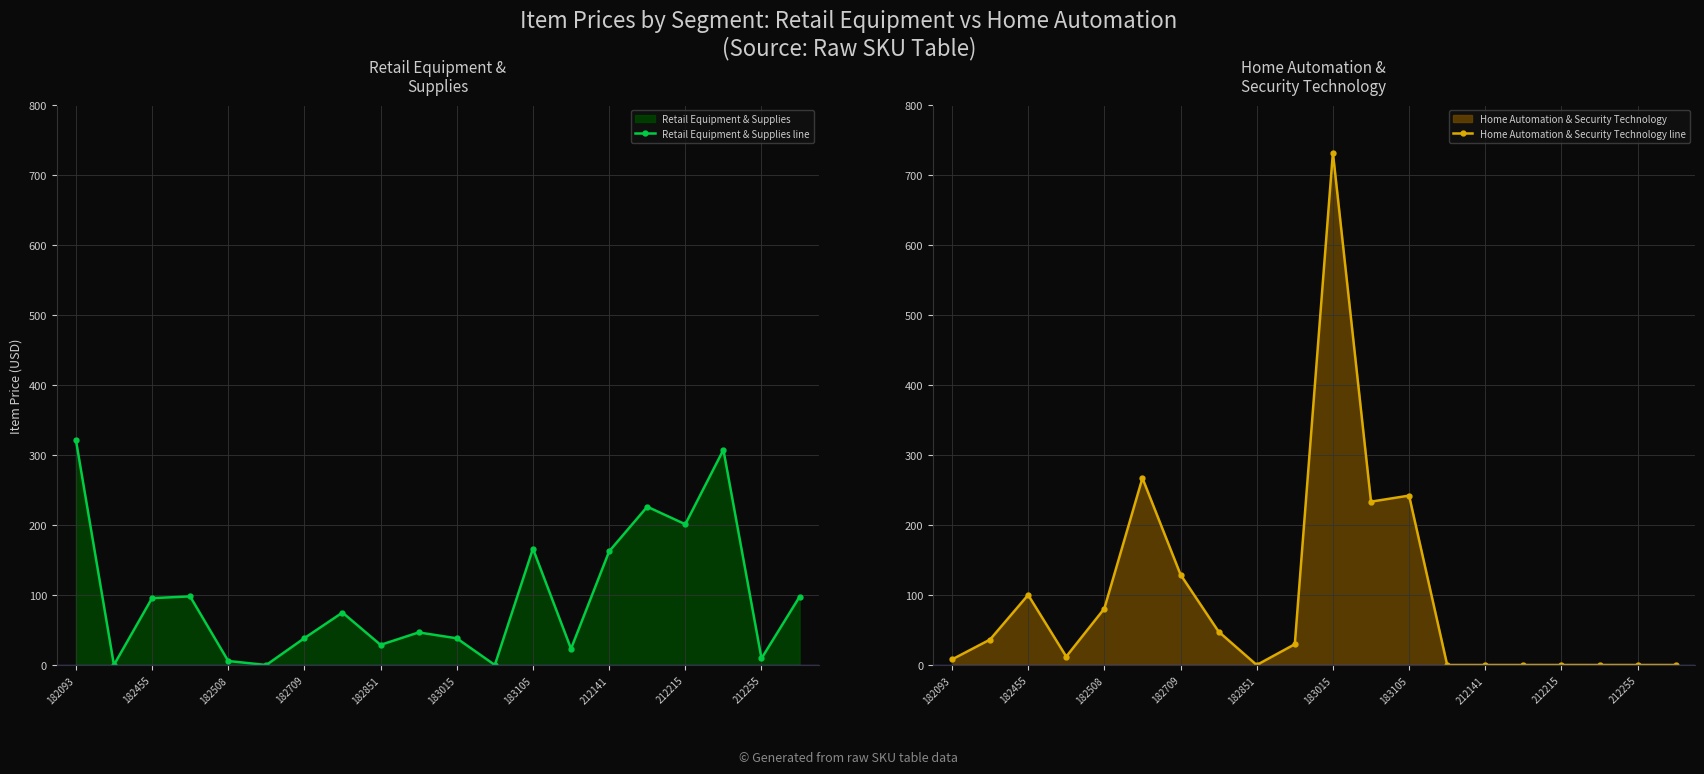

What is the maximum value for Home Automation & Security Technology line?

732.0